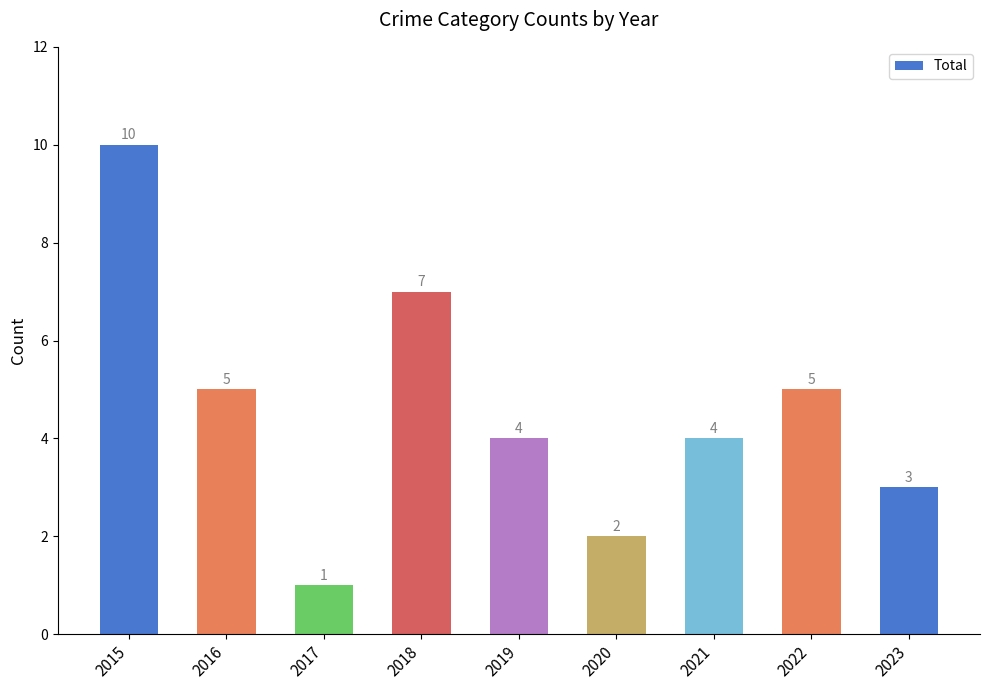

What is the sum of the values at 2020 and 2017?

3